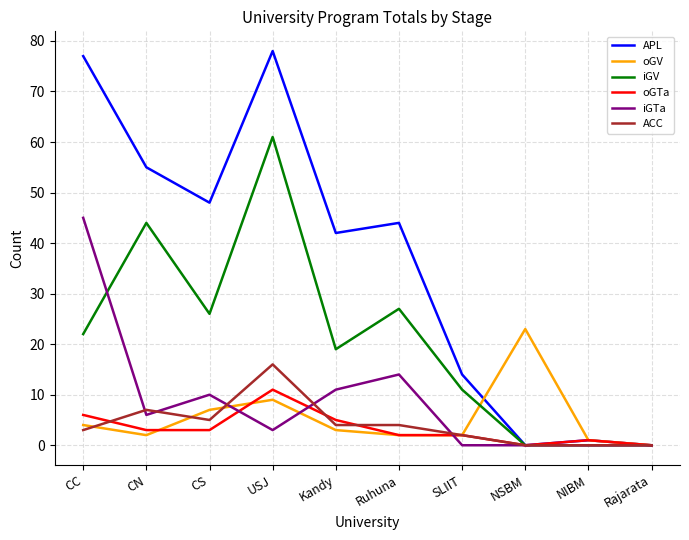

The value of APL at USJ is 78. True or false?

True